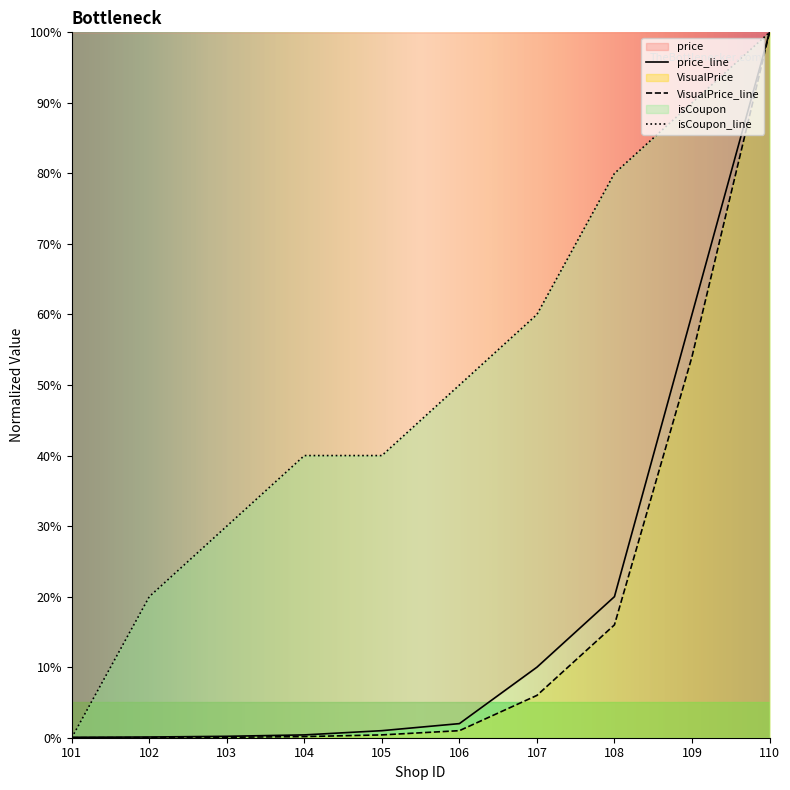

Rank the series by their maximum value, from highest to lowest.

price, isCoupon, VisualPrice